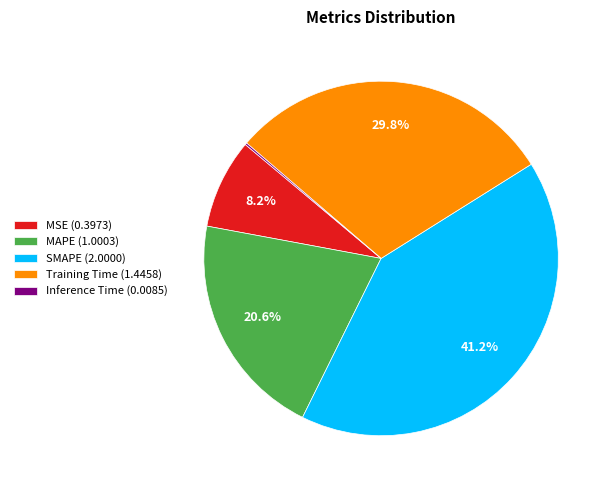

Does SMAPE represent more than half of the total?

No